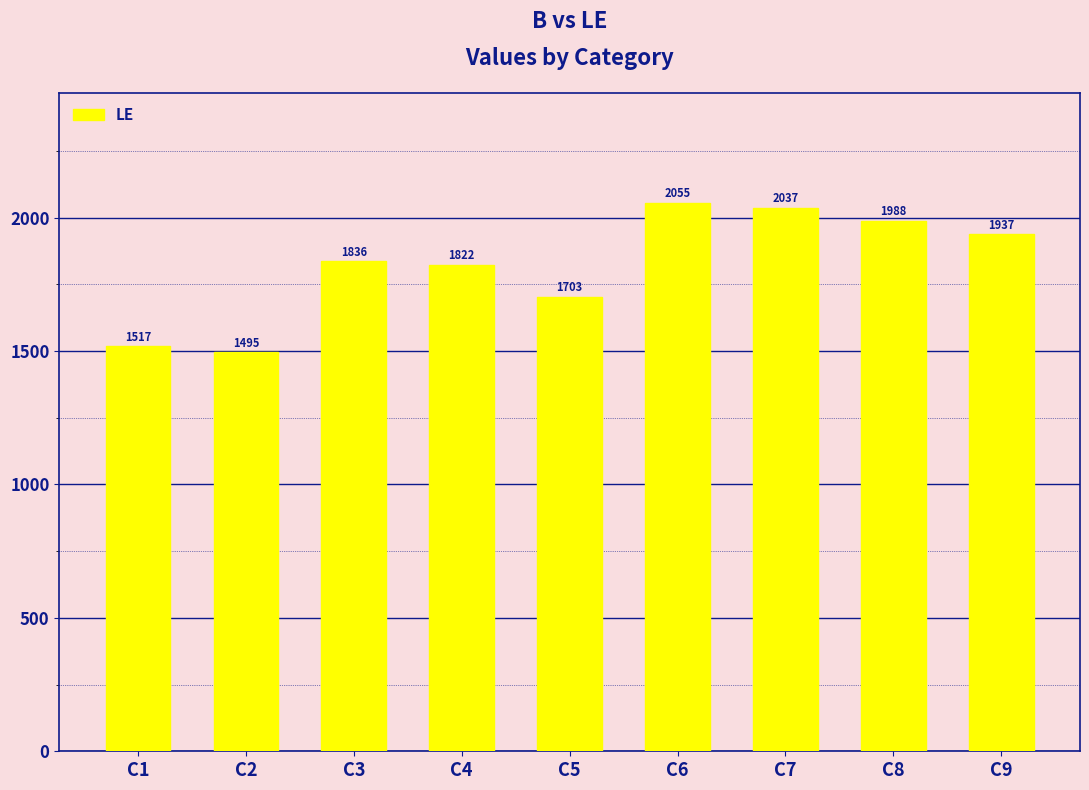

What is the change in value from C1 to C4?

+305